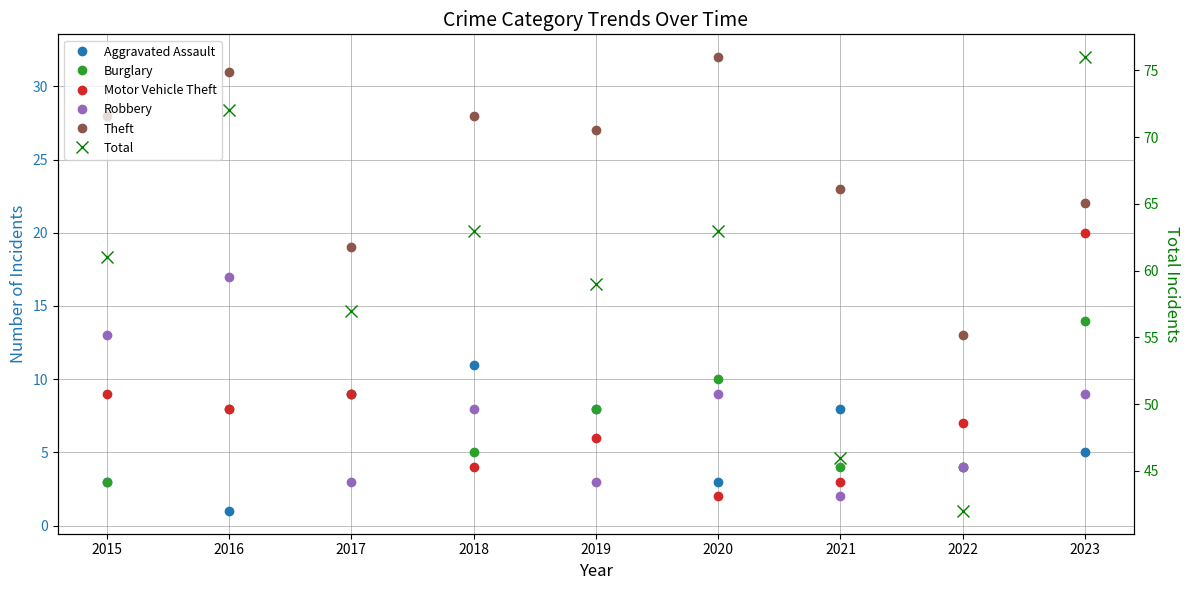

At which label does Aggravated Assault first exceed 5?

2017